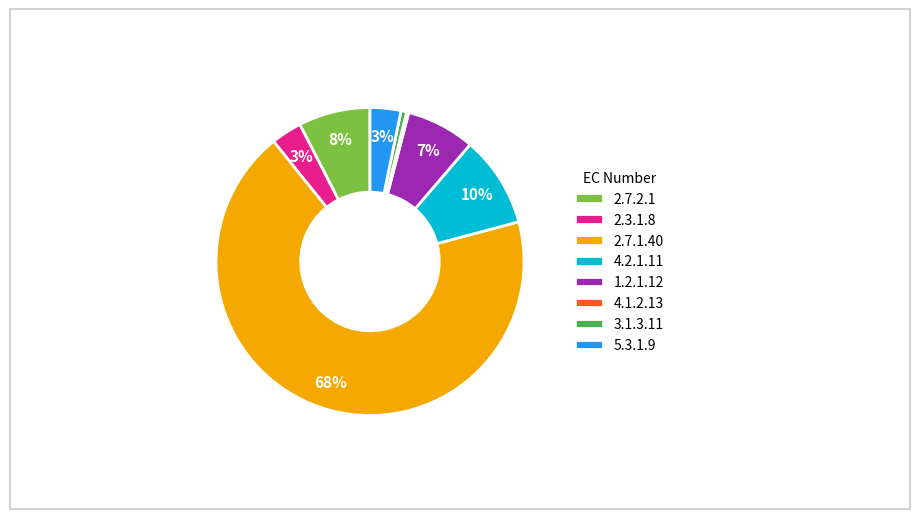

The 2.7.1.40 slice represents 68% of the pie. True or false?

True